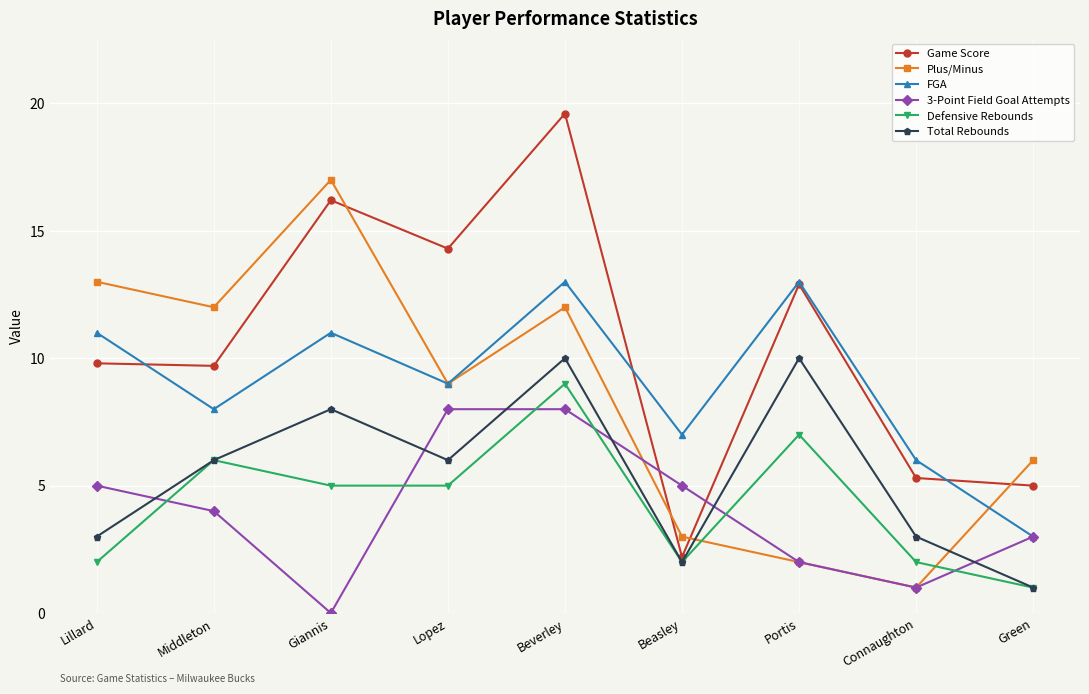

Reading left to right, extract all data points from this chart.

Game Score: Lillard=9.8	Middleton=9.7	Giannis=16.2	Lopez=14.3	Beverley=19.6	Beasley=2.2	Portis=12.9	Connaughton=5.3	Green=5.0
Plus/Minus: Lillard=13.0	Middleton=12.0	Giannis=17.0	Lopez=9.0	Beverley=12.0	Beasley=3.0	Portis=2.0	Connaughton=1.0	Green=6.0
FGA: Lillard=11.0	Middleton=8.0	Giannis=11.0	Lopez=9.0	Beverley=13.0	Beasley=7.0	Portis=13.0	Connaughton=6.0	Green=3.0
3-Point Field Goal Attempts: Lillard=5.0	Middleton=4.0	Giannis=0.0	Lopez=8.0	Beverley=8.0	Beasley=5.0	Portis=2.0	Connaughton=1.0	Green=3.0
Defensive Rebounds: Lillard=2.0	Middleton=6.0	Giannis=5.0	Lopez=5.0	Beverley=9.0	Beasley=2.0	Portis=7.0	Connaughton=2.0	Green=1.0
Total Rebounds: Lillard=3.0	Middleton=6.0	Giannis=8.0	Lopez=6.0	Beverley=10.0	Beasley=2.0	Portis=10.0	Connaughton=3.0	Green=1.0